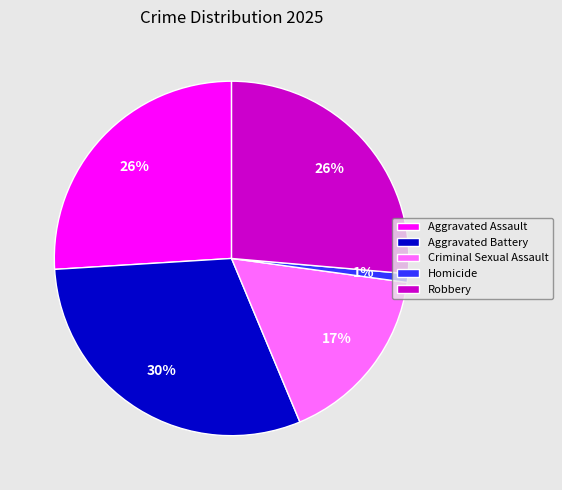

Combined, do Aggravated Battery and Robbery account for over 50%?

Yes